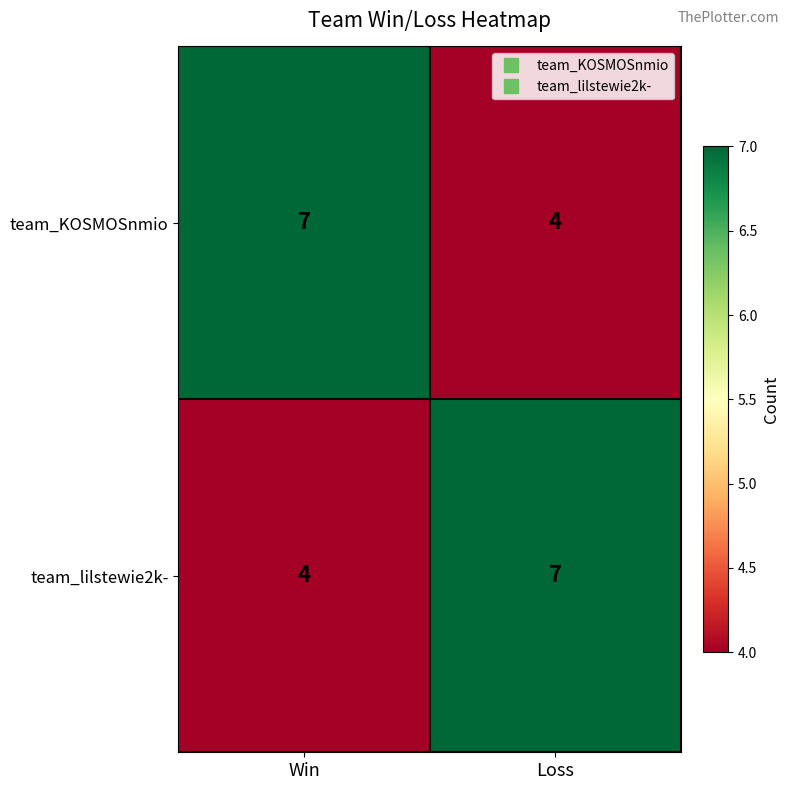

What is the total value across all series at Win?

11